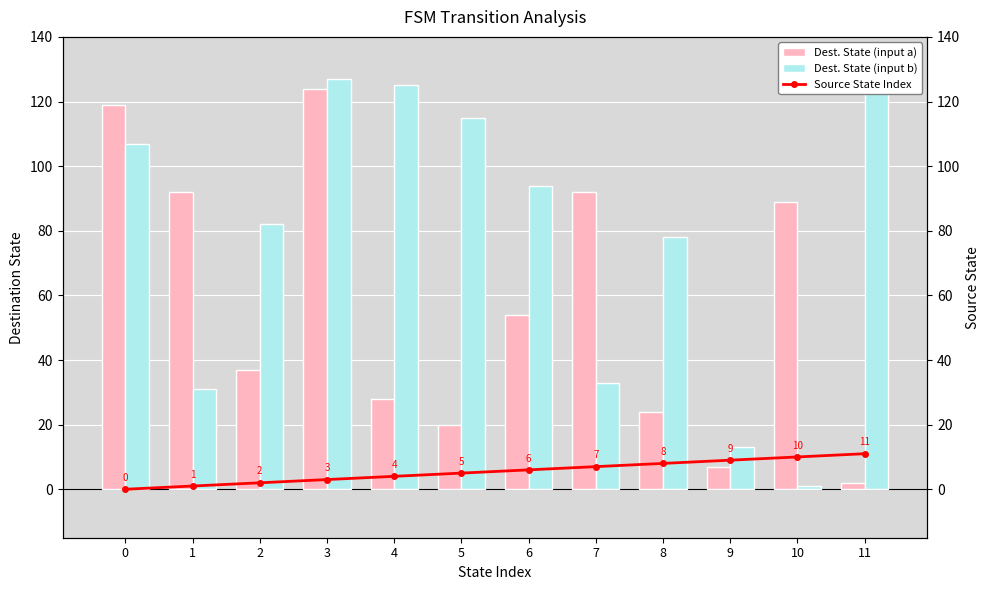

Which series has the largest total across all categories?

Dest. State (input b)